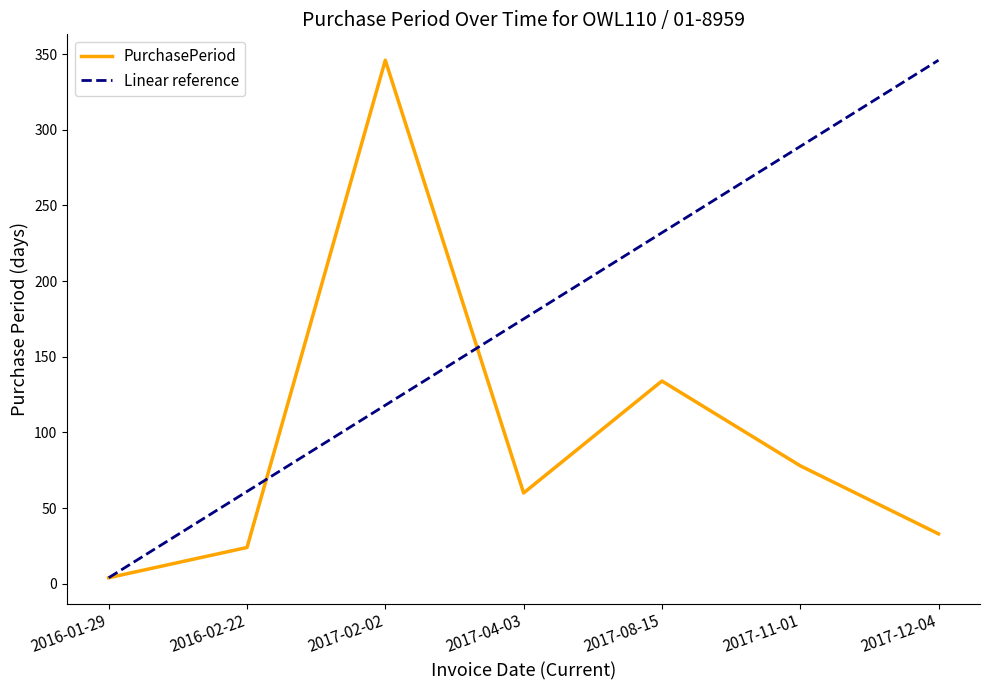

How many series are shown in this chart?

2